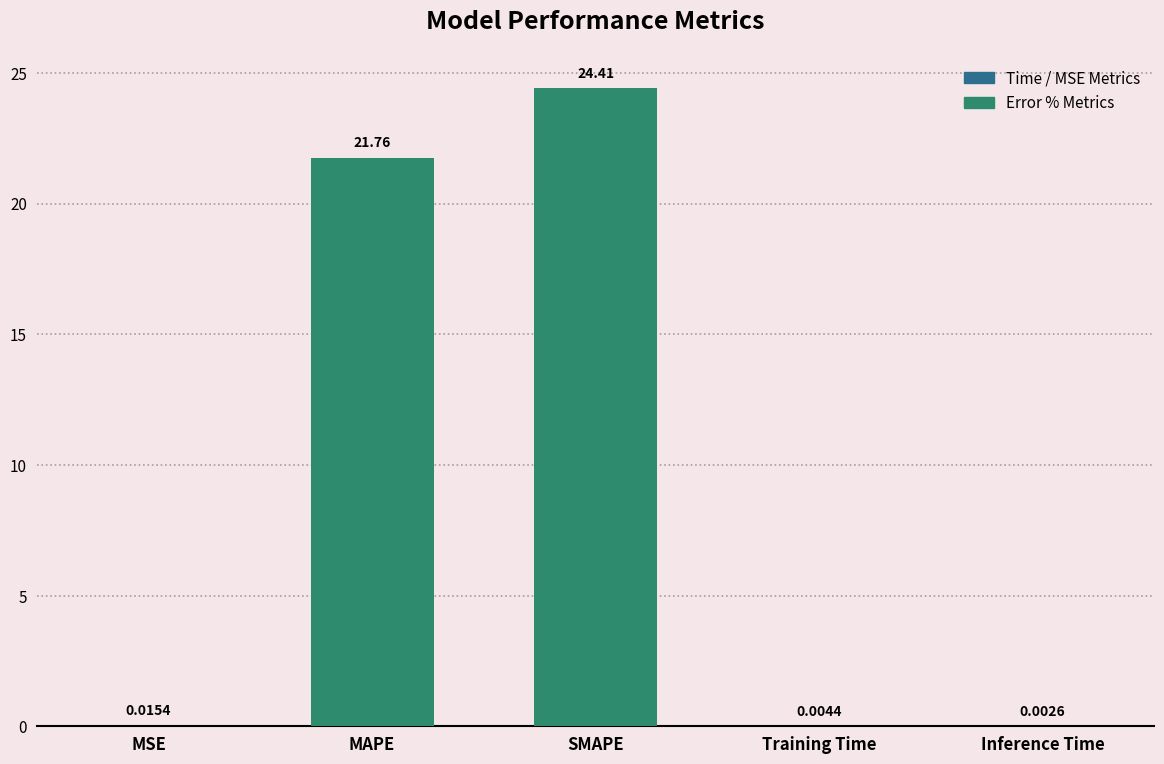

The chart shows a value of 21.8 at MAPE. True or false?

True